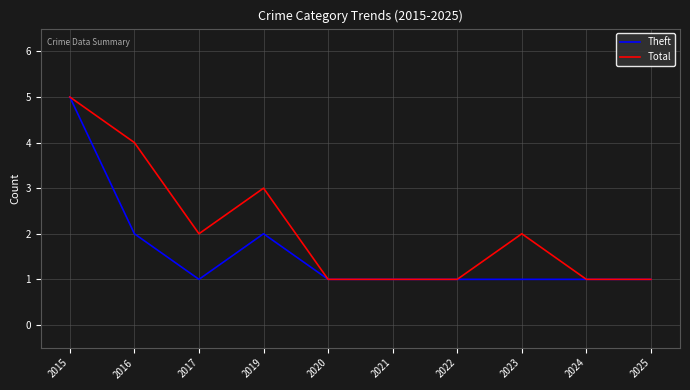

Is it true that Theft equals 2 at 2019?

True